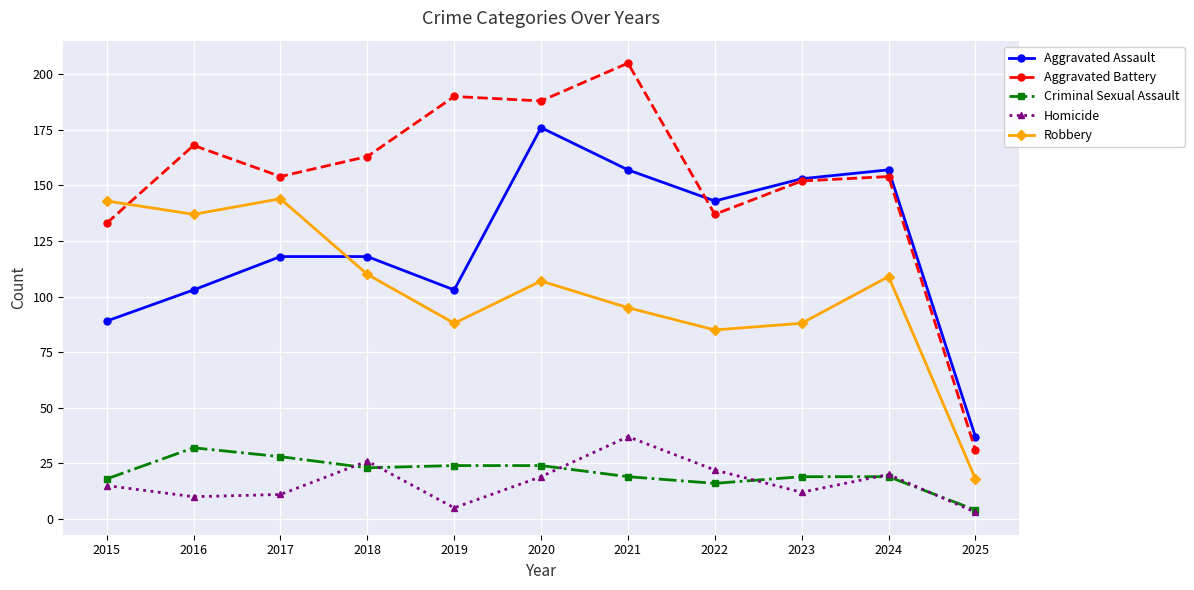

What is the value of the Aggravated Assault point at the 3rd from the left?

118